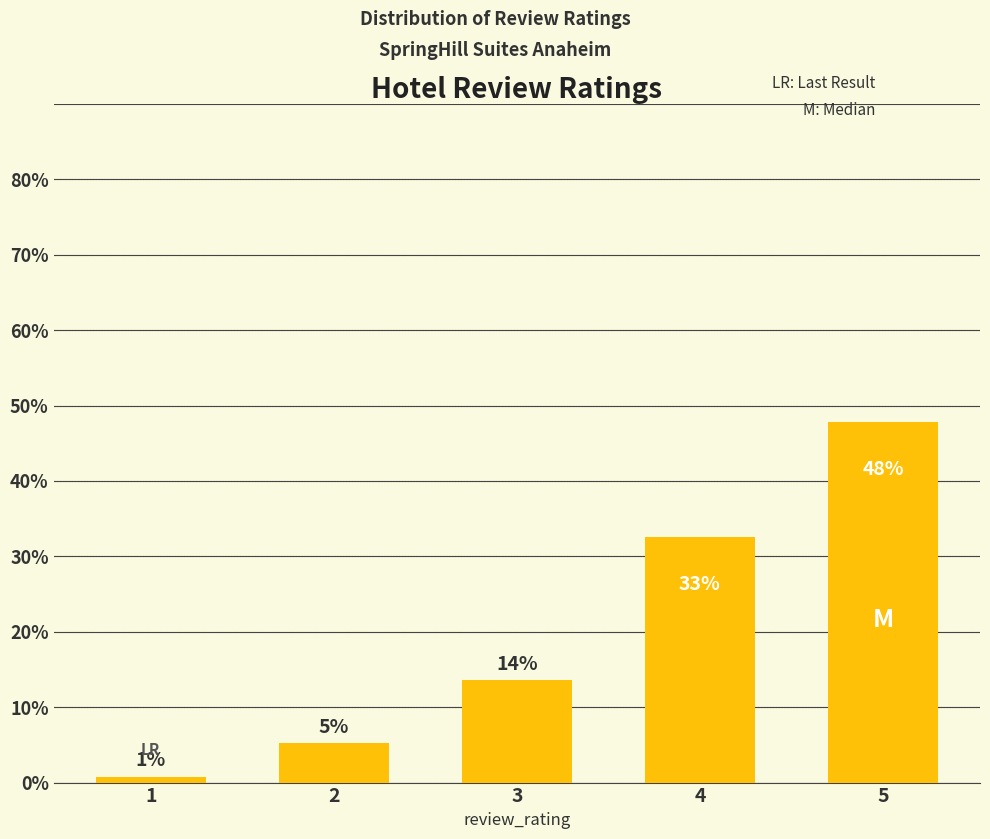

Are the bars horizontal?

No